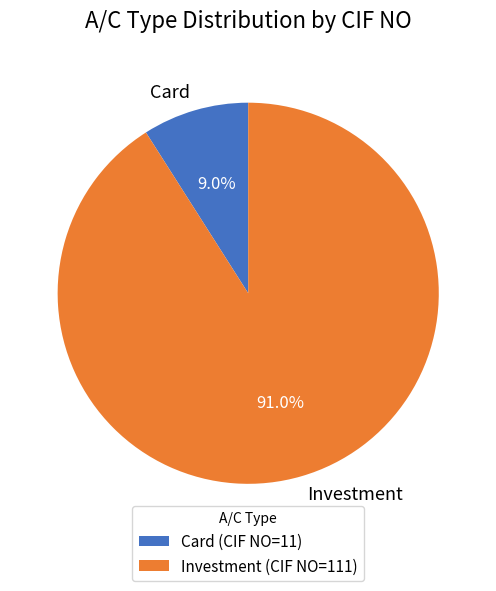

Do Card and Investment together represent more than half of the pie?

Yes